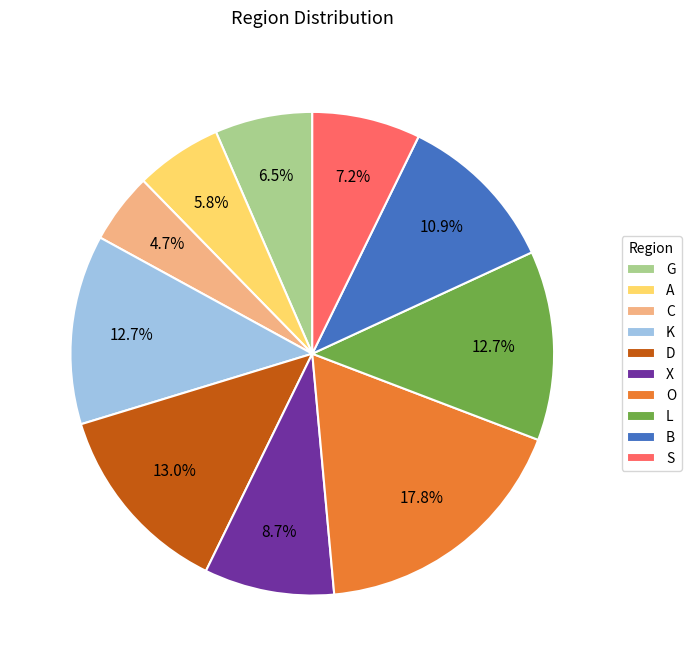

Which has a higher value, G or O?

O